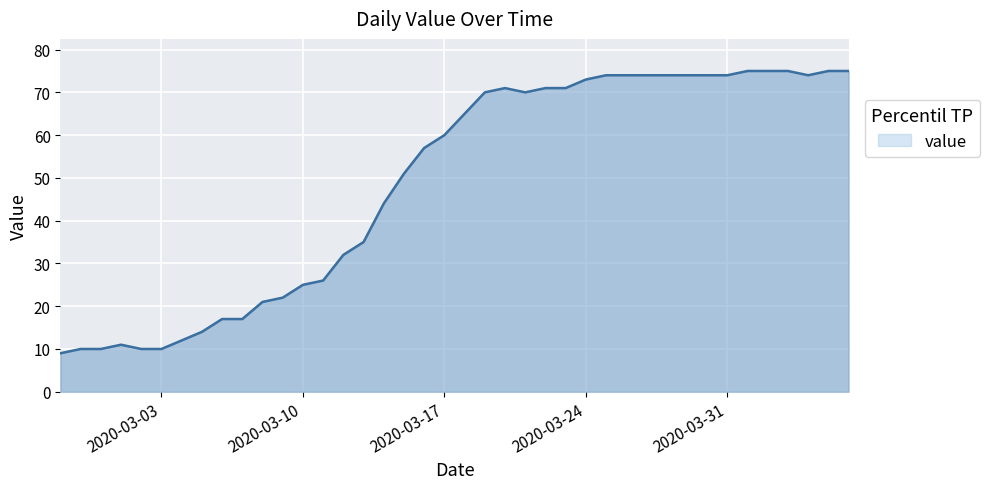

What is the smallest value displayed?

9